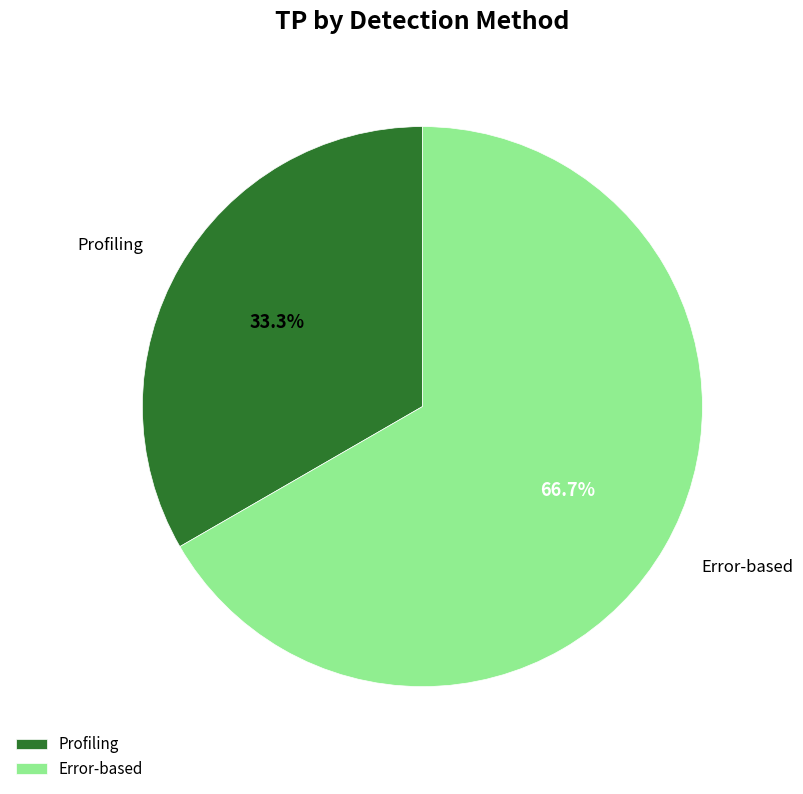

Approximately how many times larger is the value at Error-based compared to Profiling?

2.0